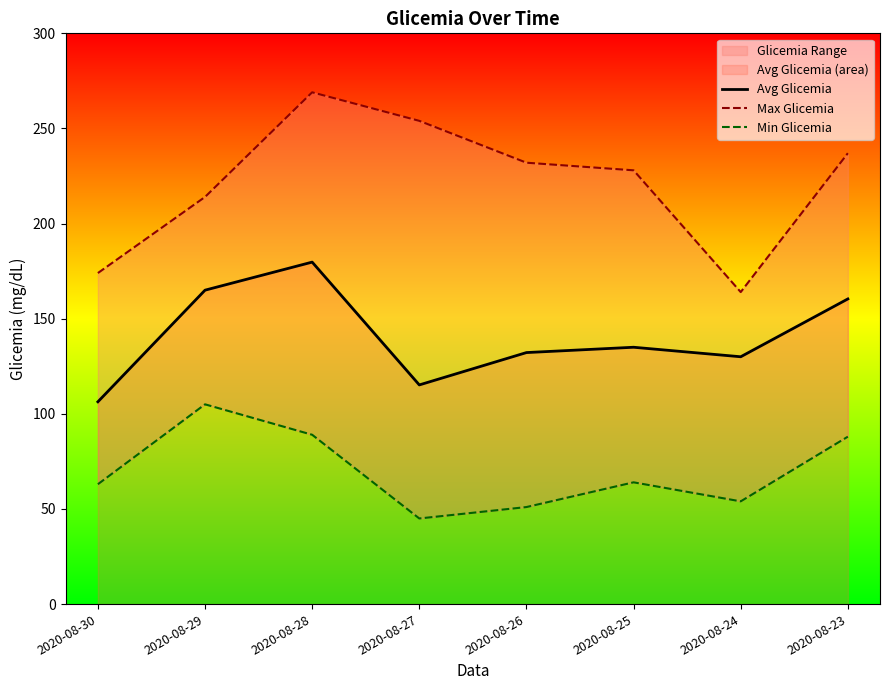

Where is Min Glicemia nearest to the value 75?

2020-08-25